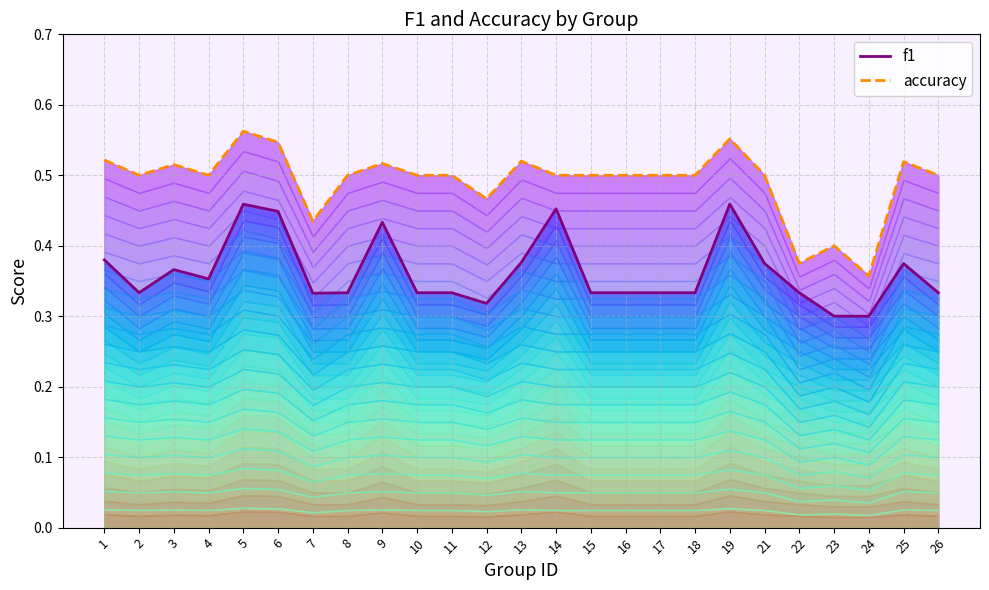

Where is the first local maximum for f1?

3